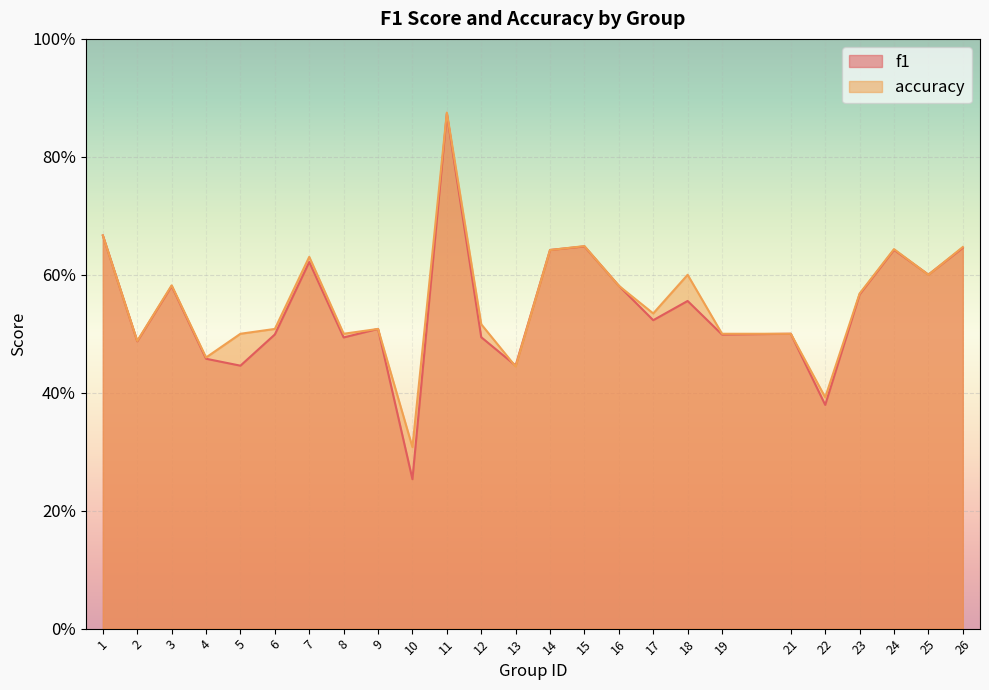

Where do f1 and accuracy first cross each other?

12 and 13